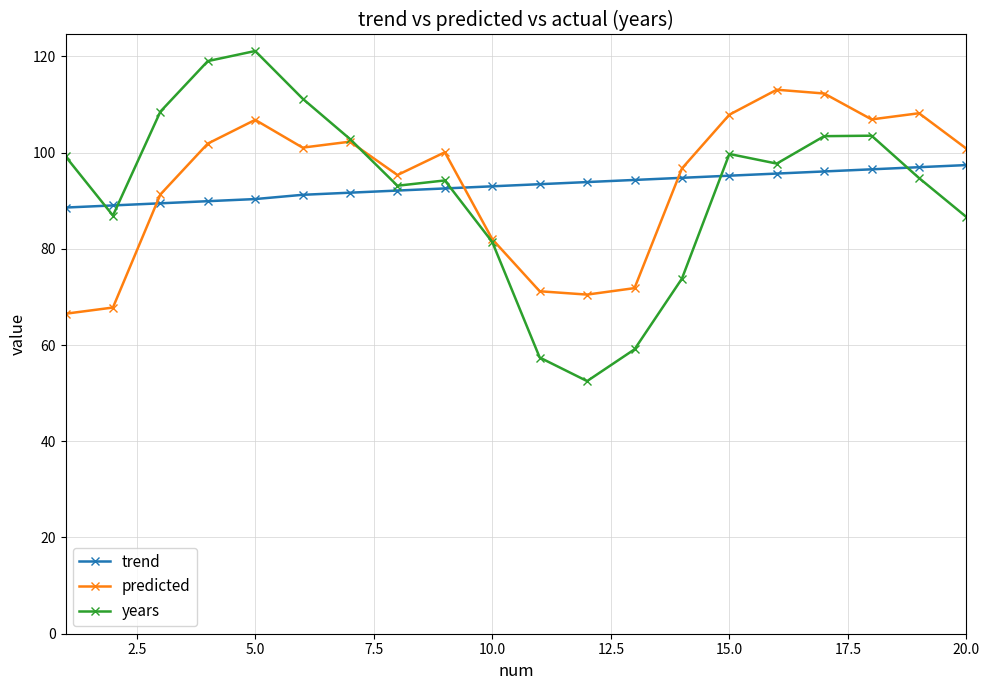

What is the maximum value for predicted?

113.1